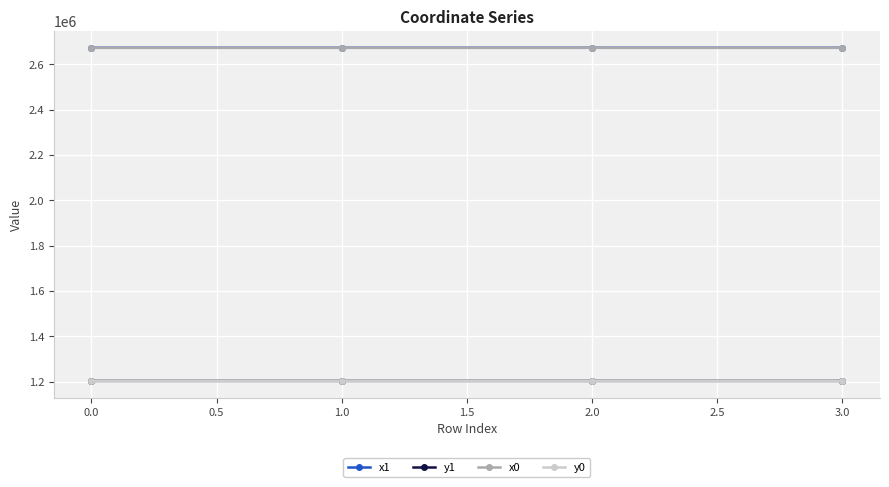

At how many categories does at least one series exceed 2097063?

4